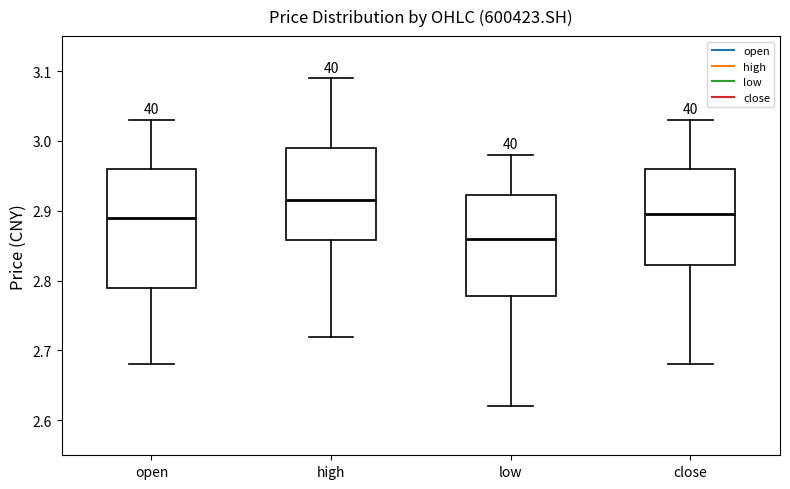

Which box is the tallest, from its lower edge to its upper edge?

open